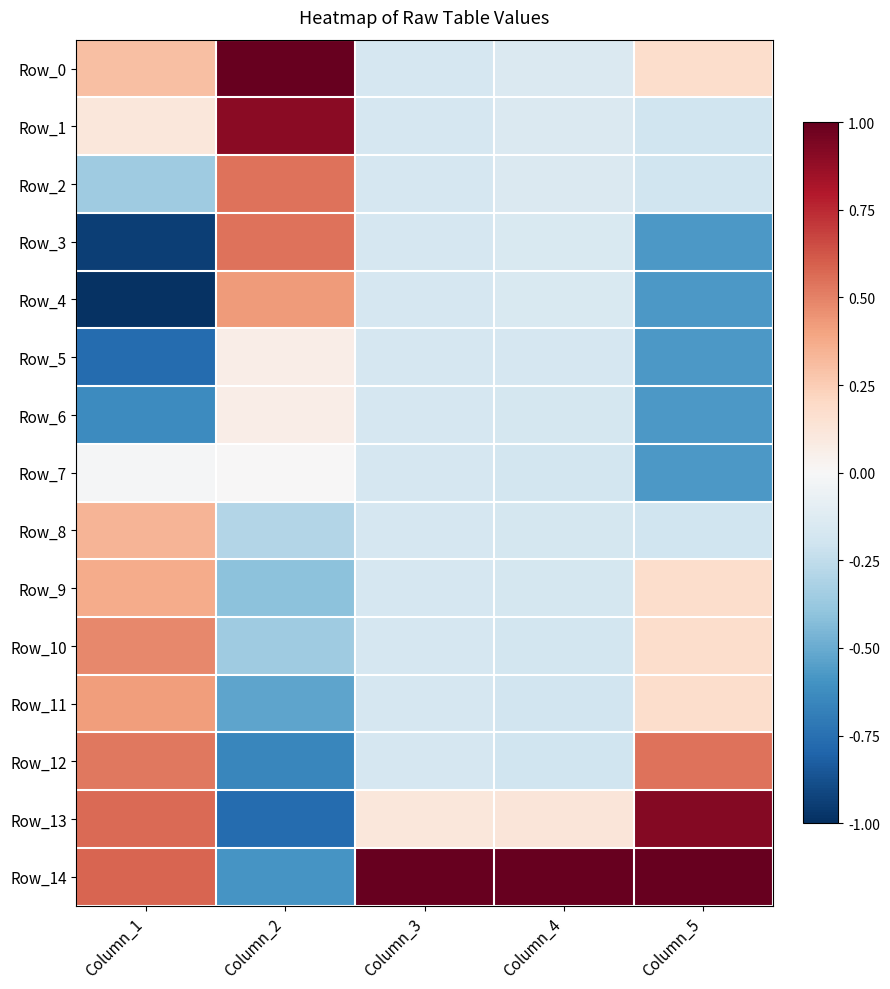

Between Column_3 and Column_5, which is larger?

Column_5